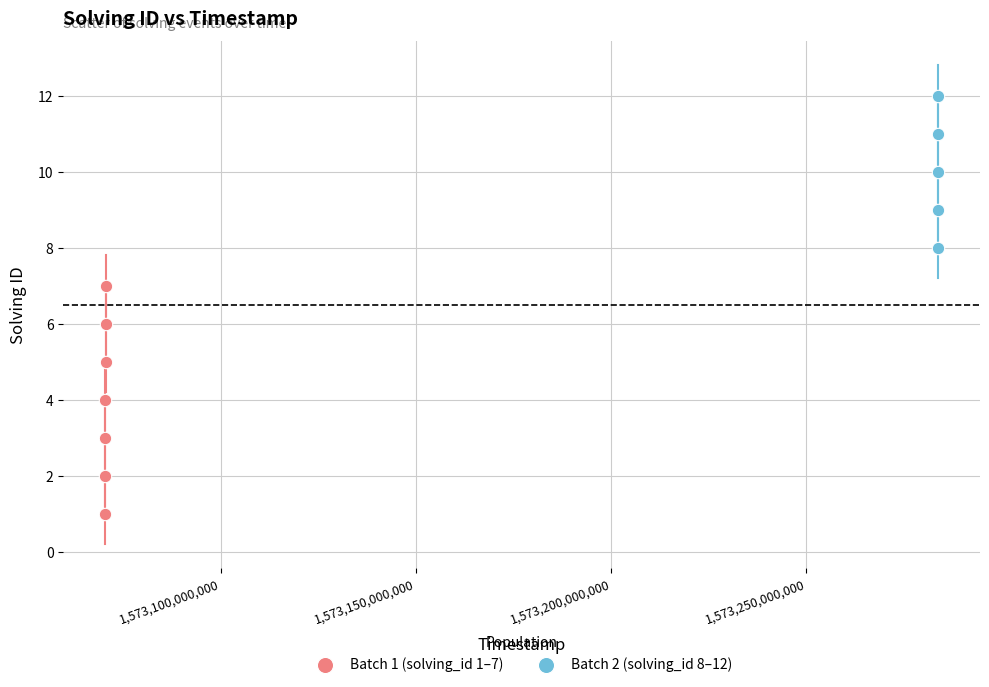

Which series reaches the minimum Y coordinate?

Batch 1 (solving_id 1–7)